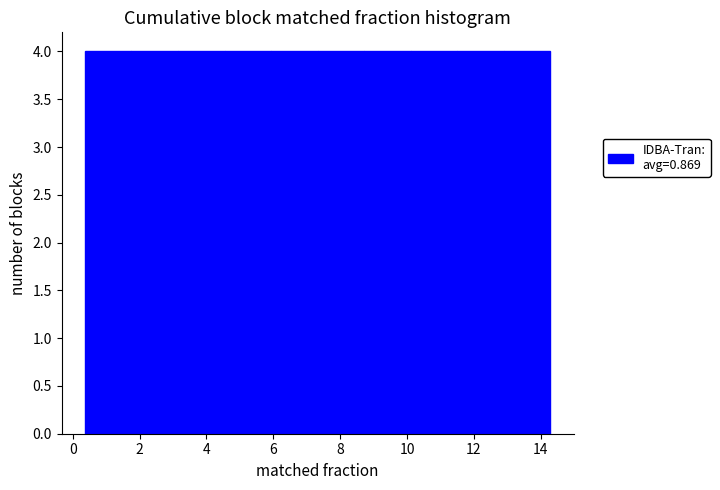

How tall is the bar that spans 12.8 to 14.2 on the x-axis? Neither the bar edges nor the heights are printed on the chart, so give them approximately, as read against the axes.

4